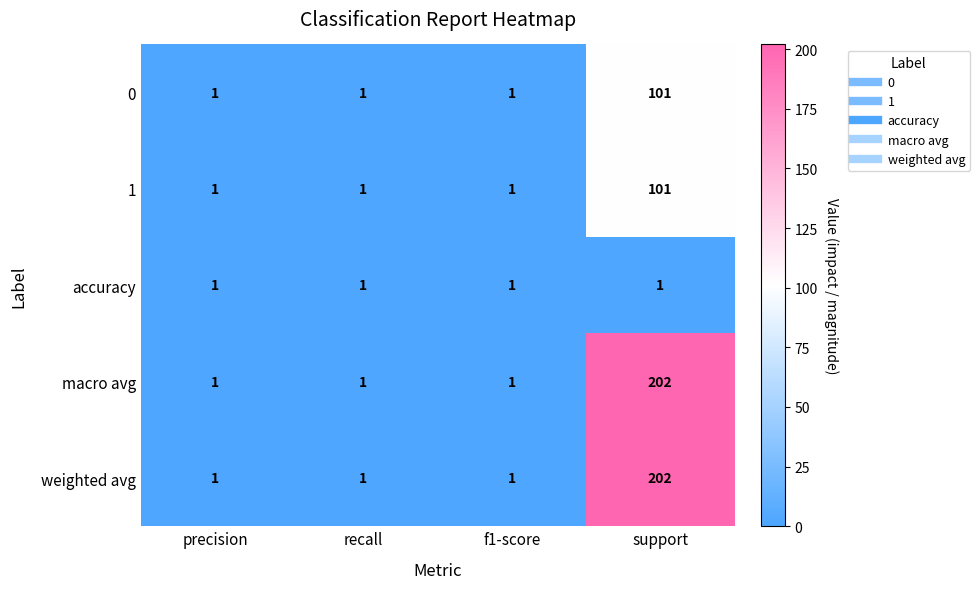

What is the difference between the highest and lowest values at support?

201